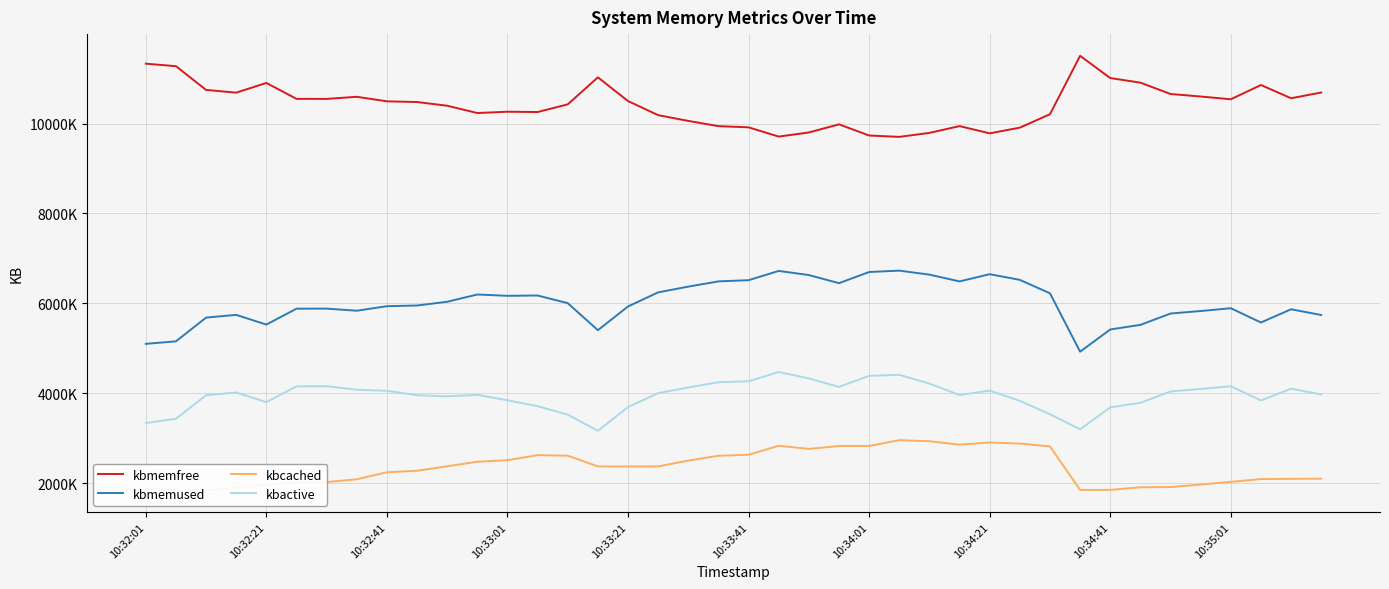

True or false: kbcached and kbactive cross at least once.

False